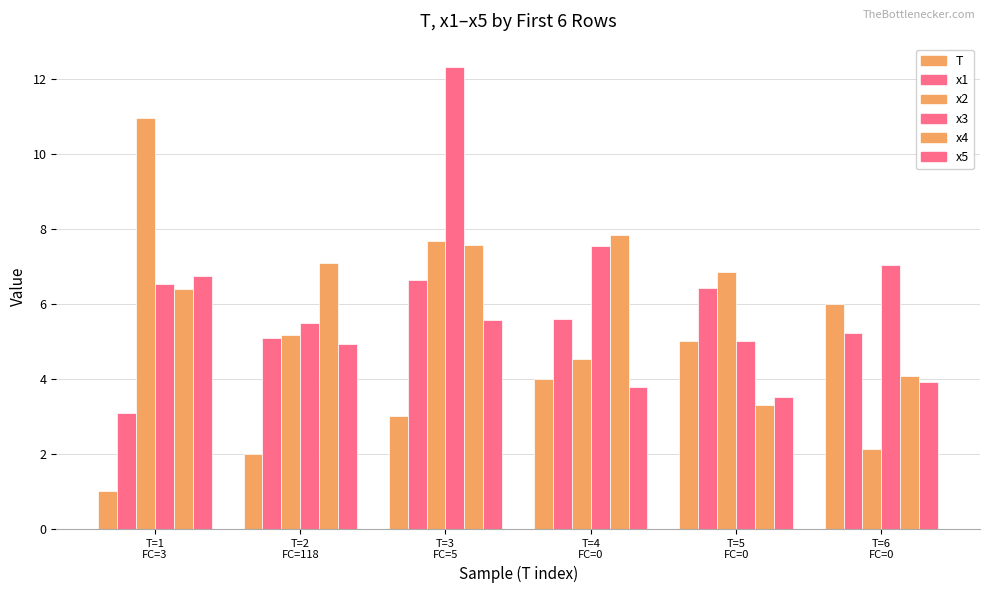

Does the chart contain stacked bars?

No